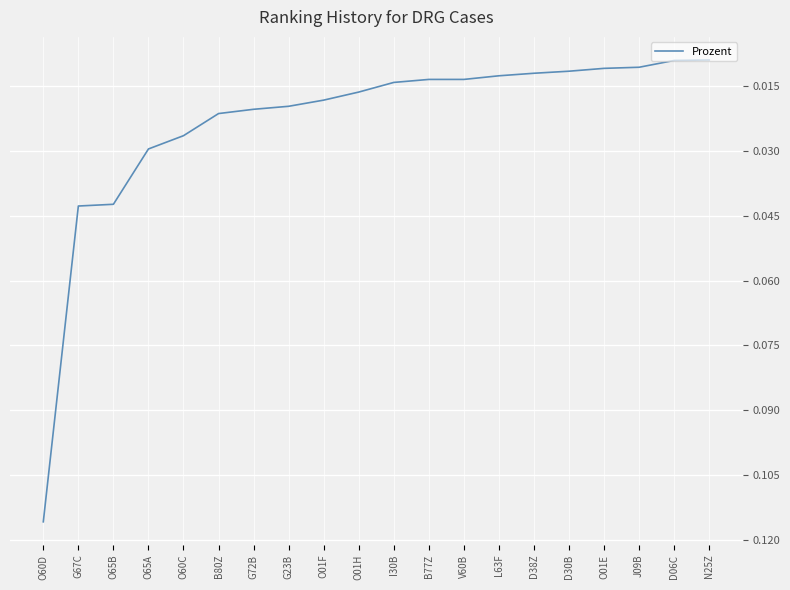

What position from the right is V60B?

8